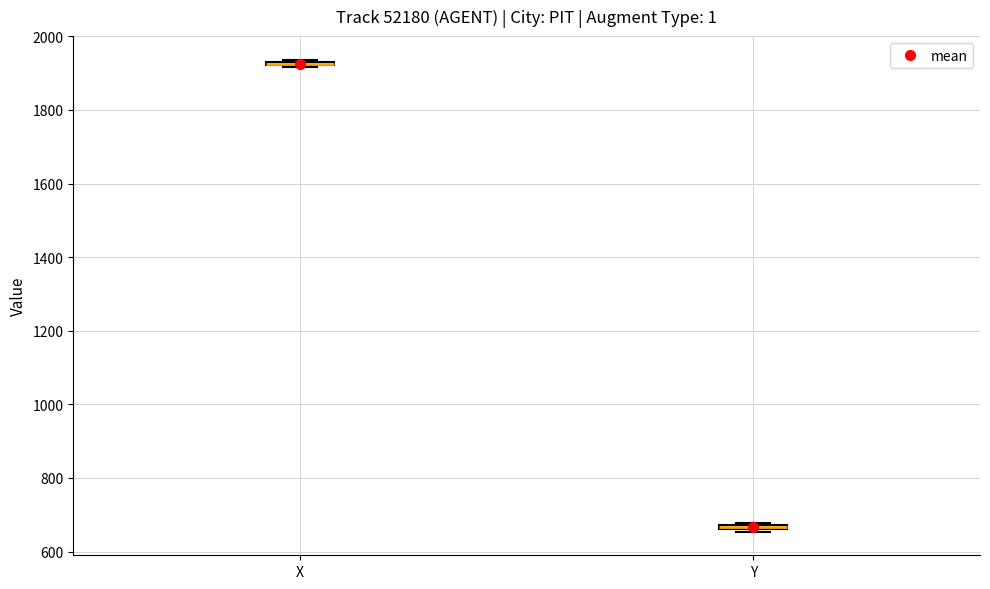

Where is the lower edge of the box for X on the y-axis? The values are not printed on the chart, so give them approximately, as read against the axis.

1920